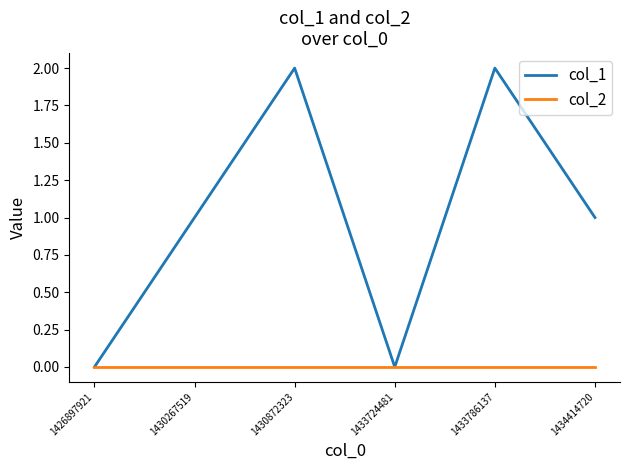

Which series has the largest range (max minus min)?

col_1